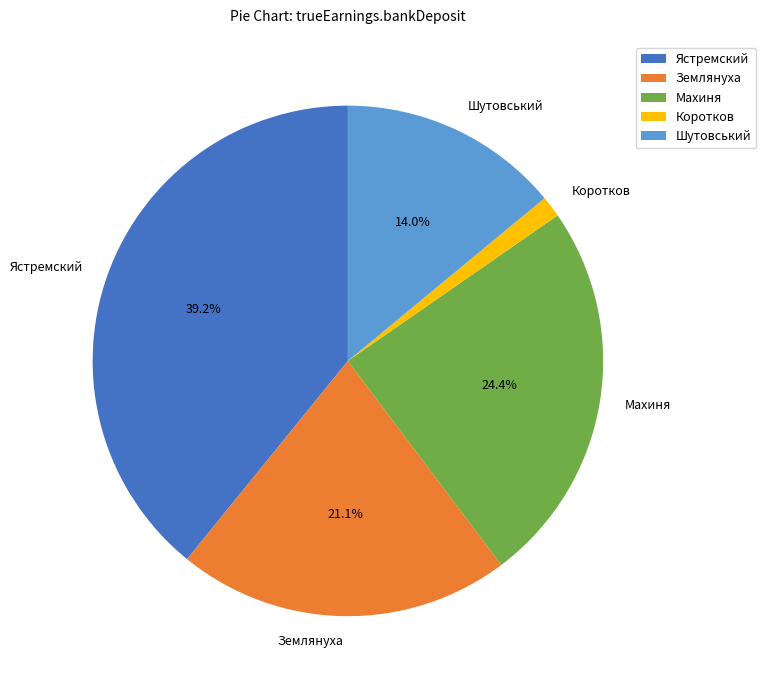

What is the smallest slice in the pie chart?

Коротков